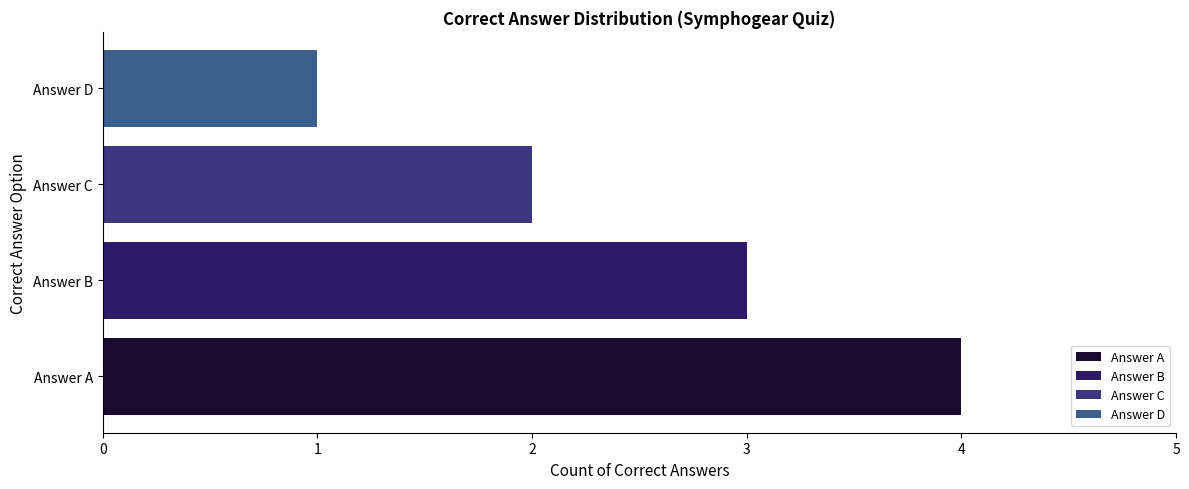

What is the sum of all values?

10